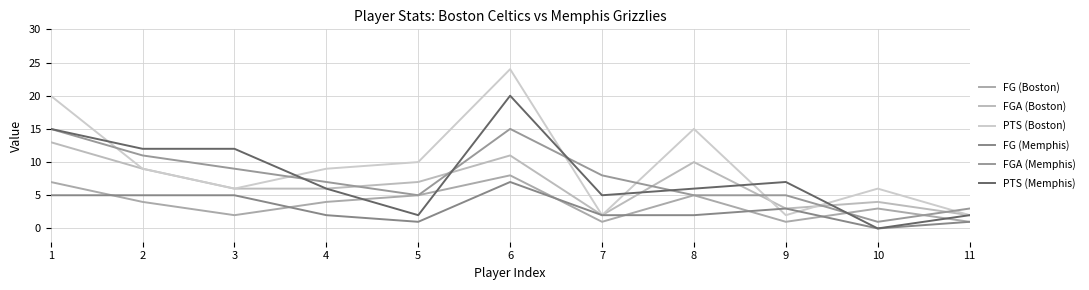

At which label is FG (Boston) closest to 4?

2